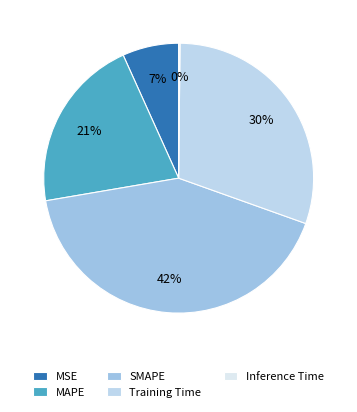

To the nearest percent, what portion does MSE represent?

7%